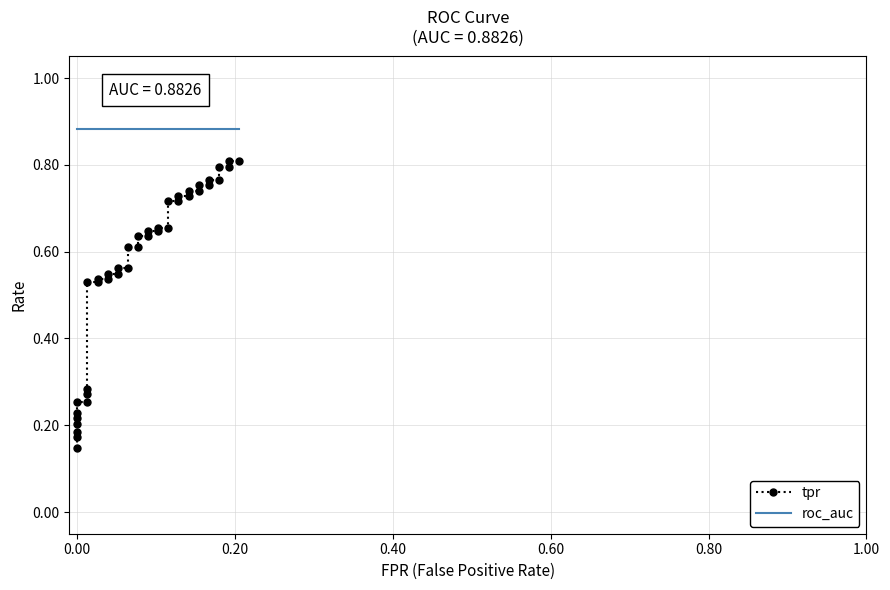

What is the value of the roc_auc point at the 13th from the left?

0.9